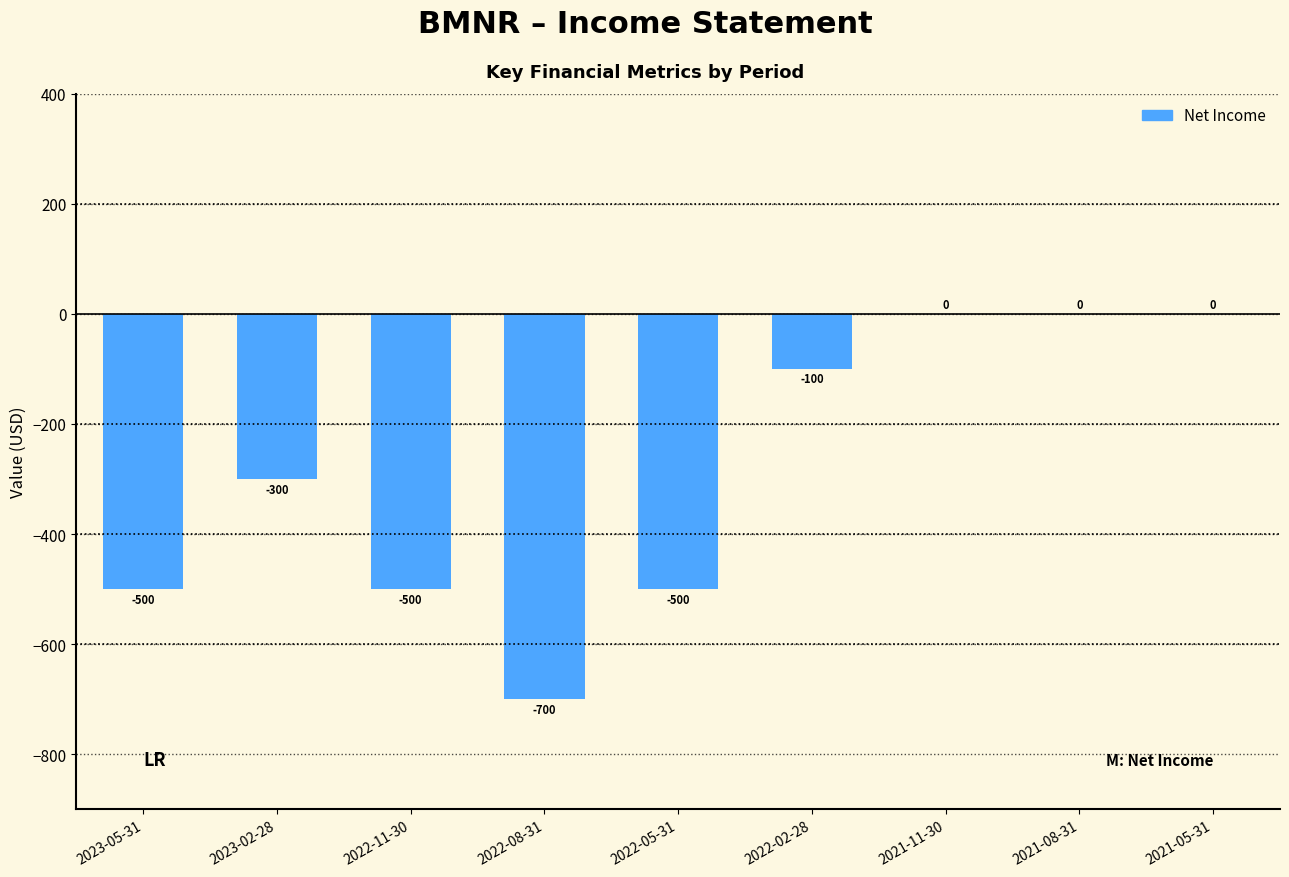

How many series are shown in this chart?

1